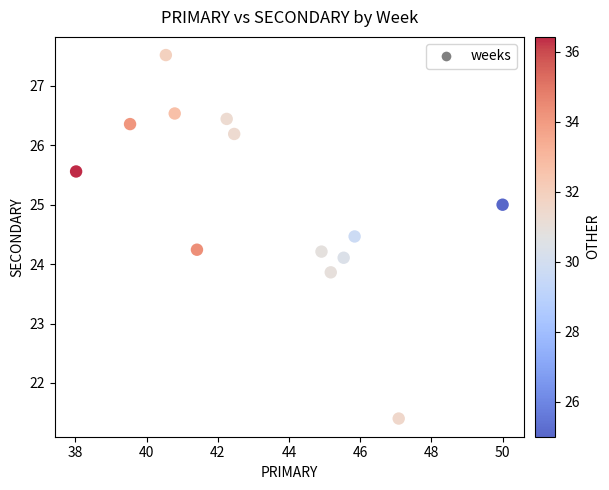

What is the range of X values (max minus min)?

12.0